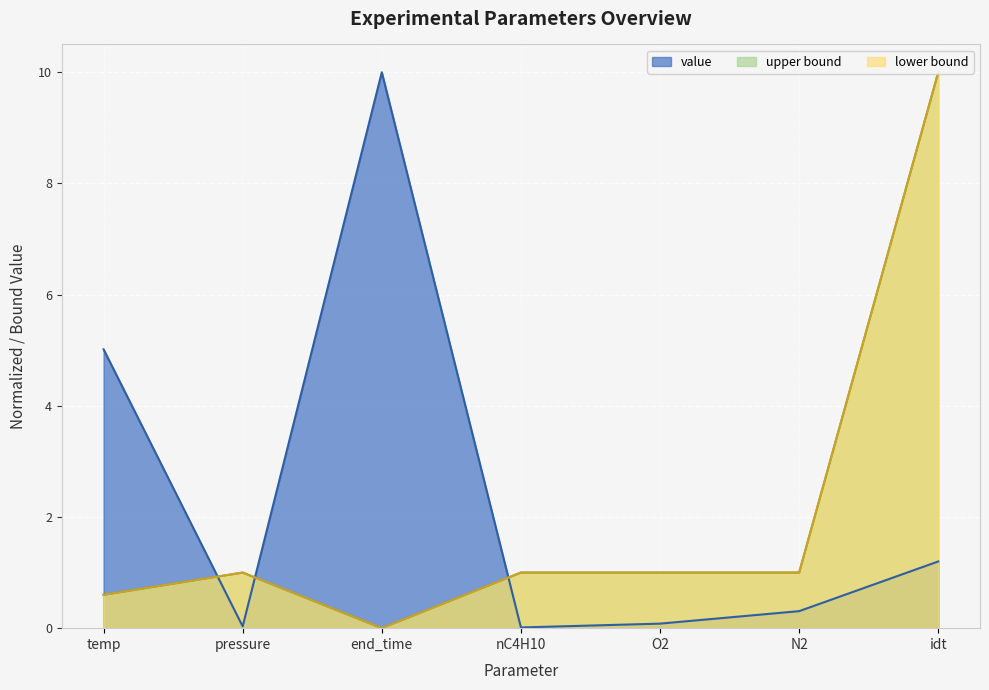

Which series has the largest range (max minus min)?

upper bound